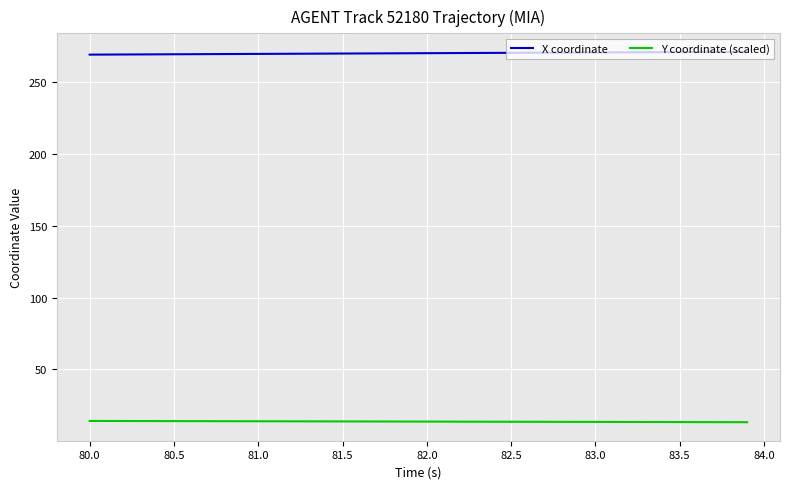

What is the maximum value for X coordinate?

271.0